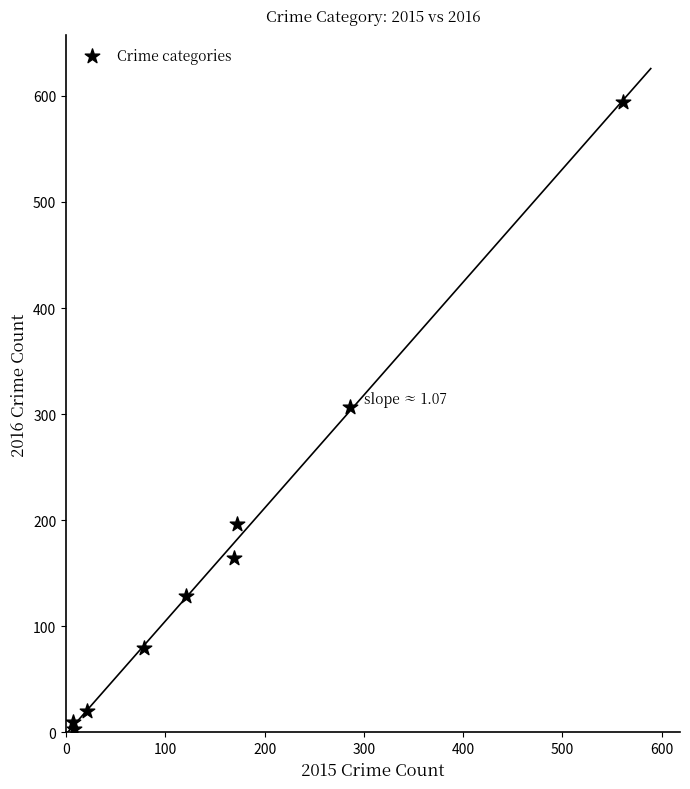

What Y value in the scatter plot is closest to 298?

307